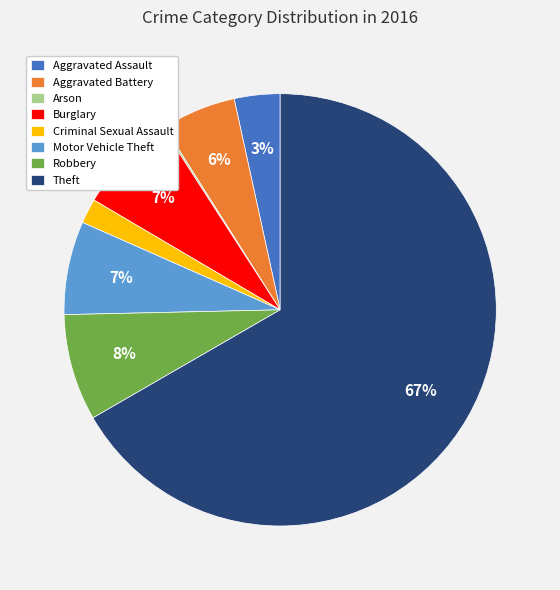

Between Aggravated Assault and Aggravated Battery, which is larger?

Aggravated Battery